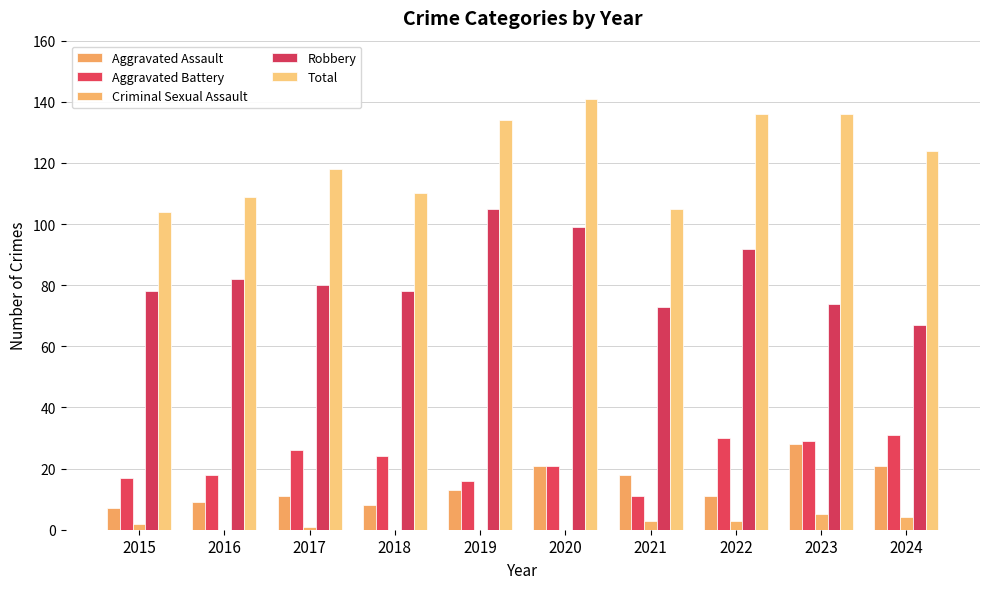

How many series are shown in this chart?

5